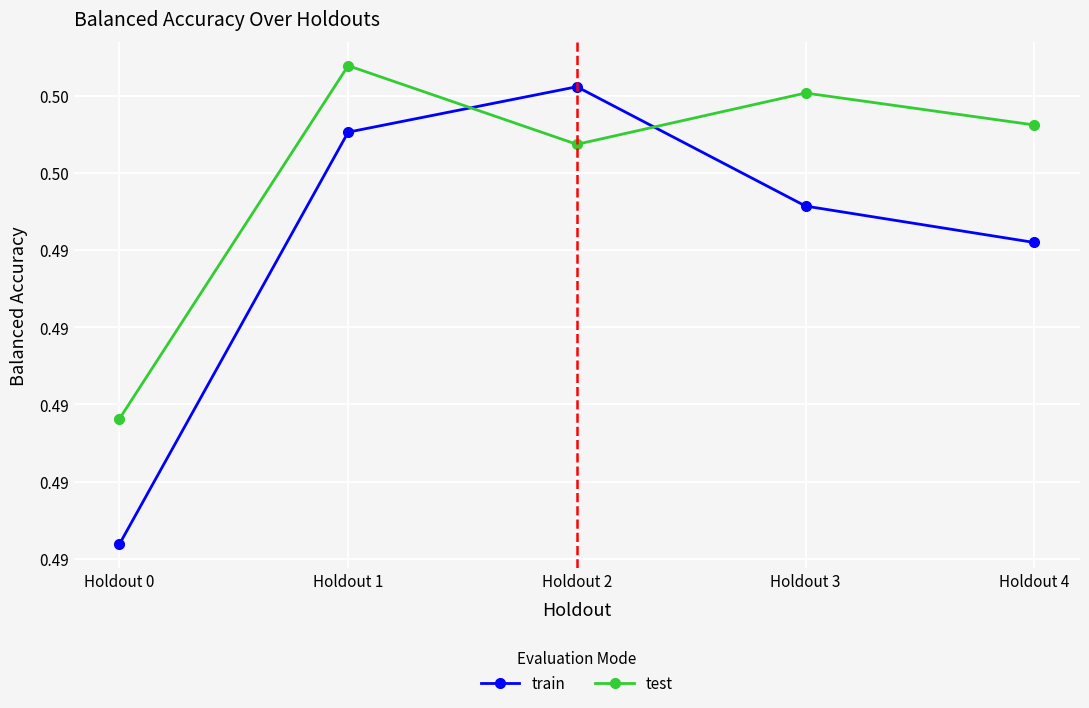

What are all the series names shown in the legend?

train, test